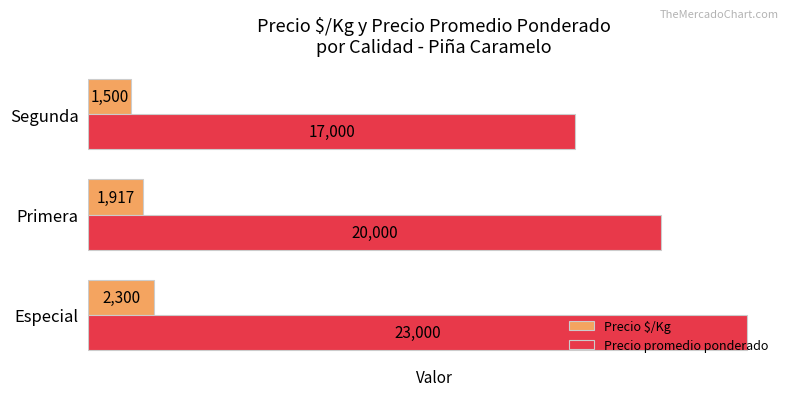

Which series has the widest spread of values?

Precio promedio ponderado